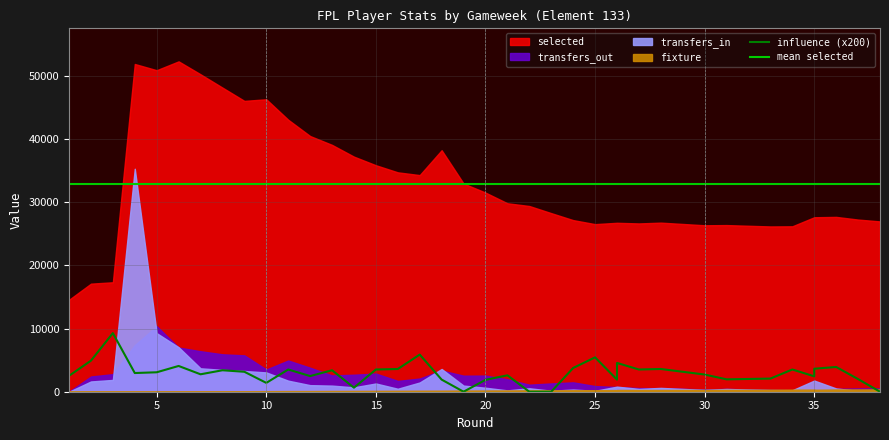

Which series has the largest total across all categories?

mean selected